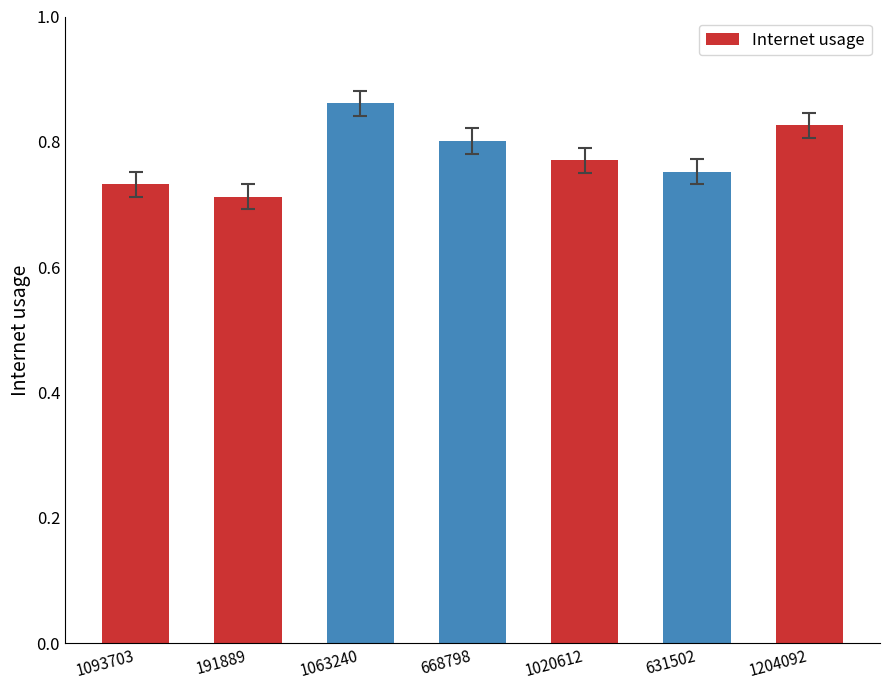

Is it true that the value at 631502 is 0.8?

True